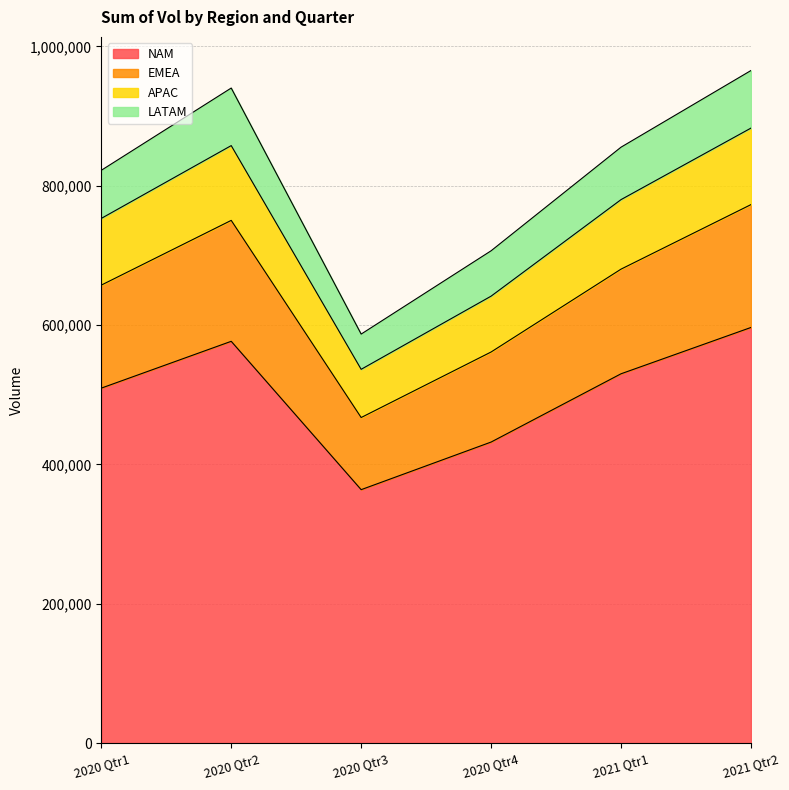

At how many categories does at least one series exceed 940729?

1